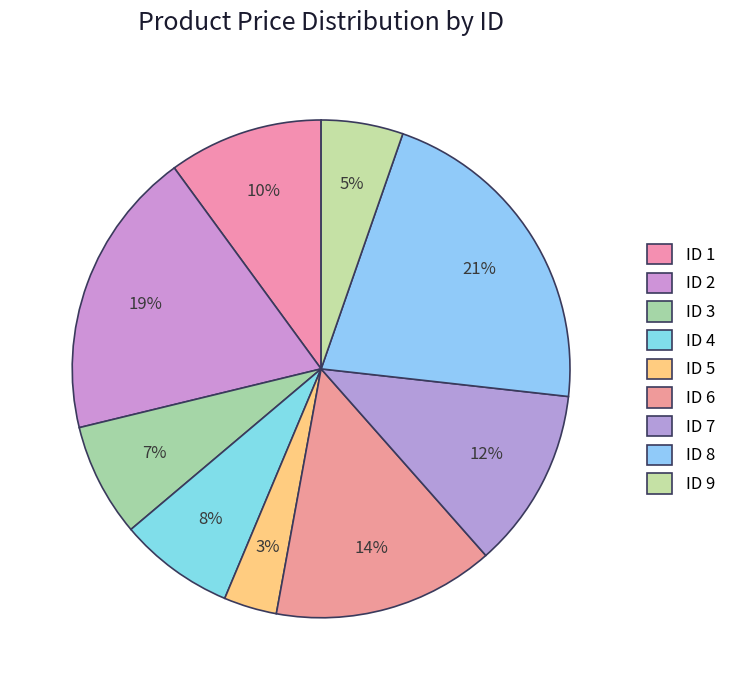

Count the number of slices in the pie.

9